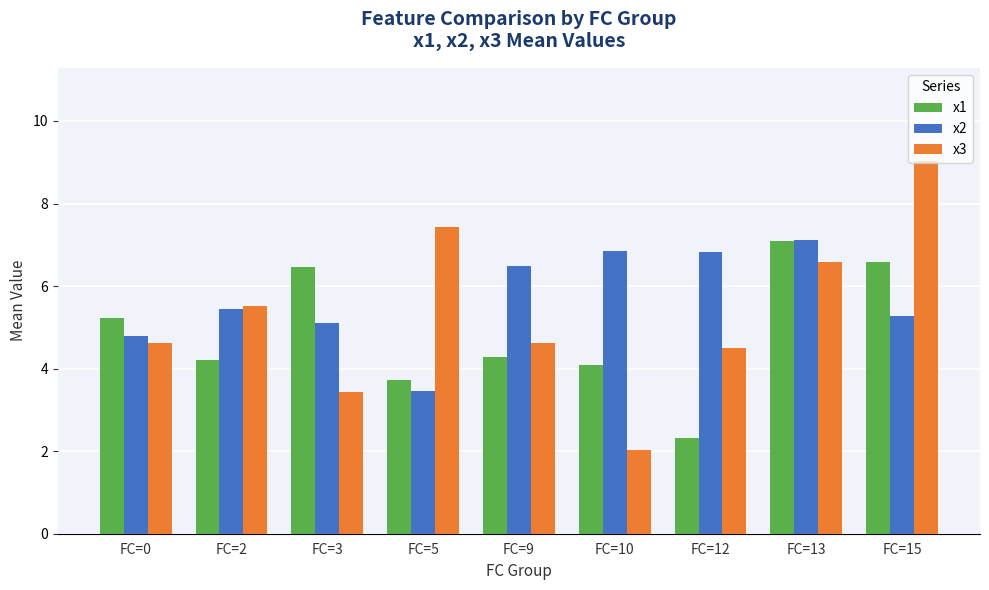

What is the sum of all x1 values?

44.0